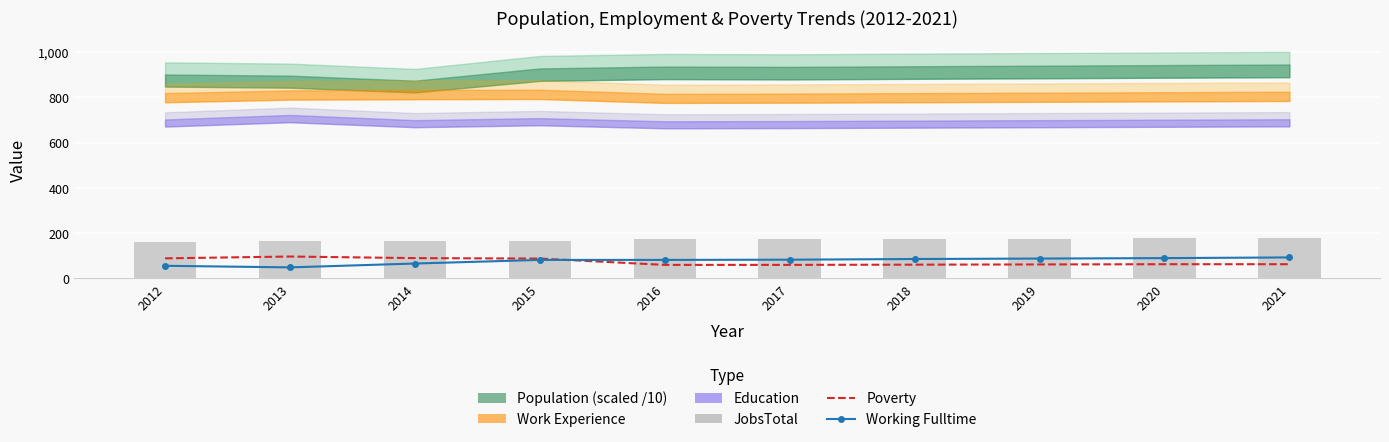

At which label is JobsTotal closest to 167?

2015